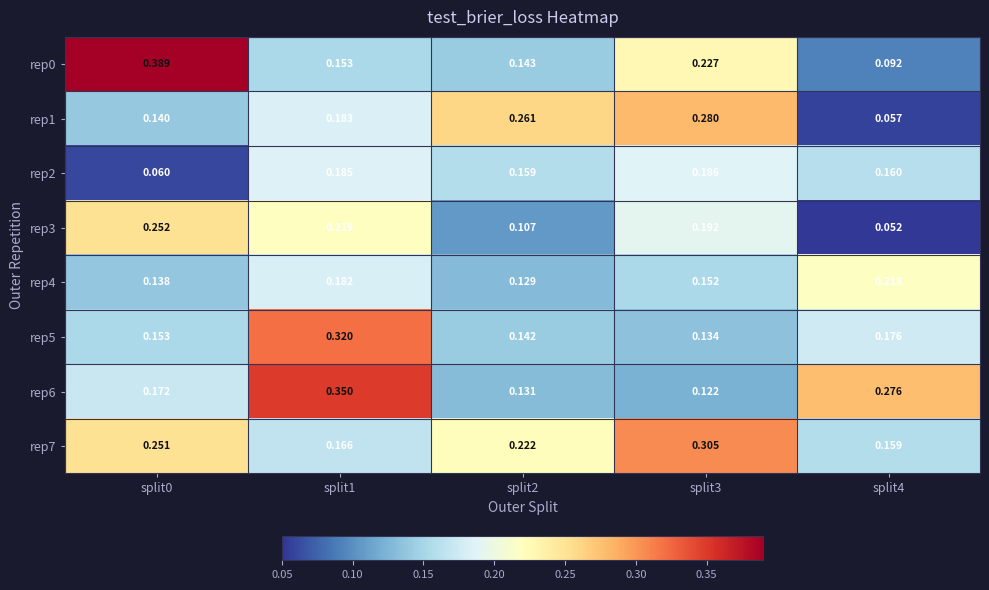

Is the value of rep6 at split3 greater than the value of rep1 at split0?

No